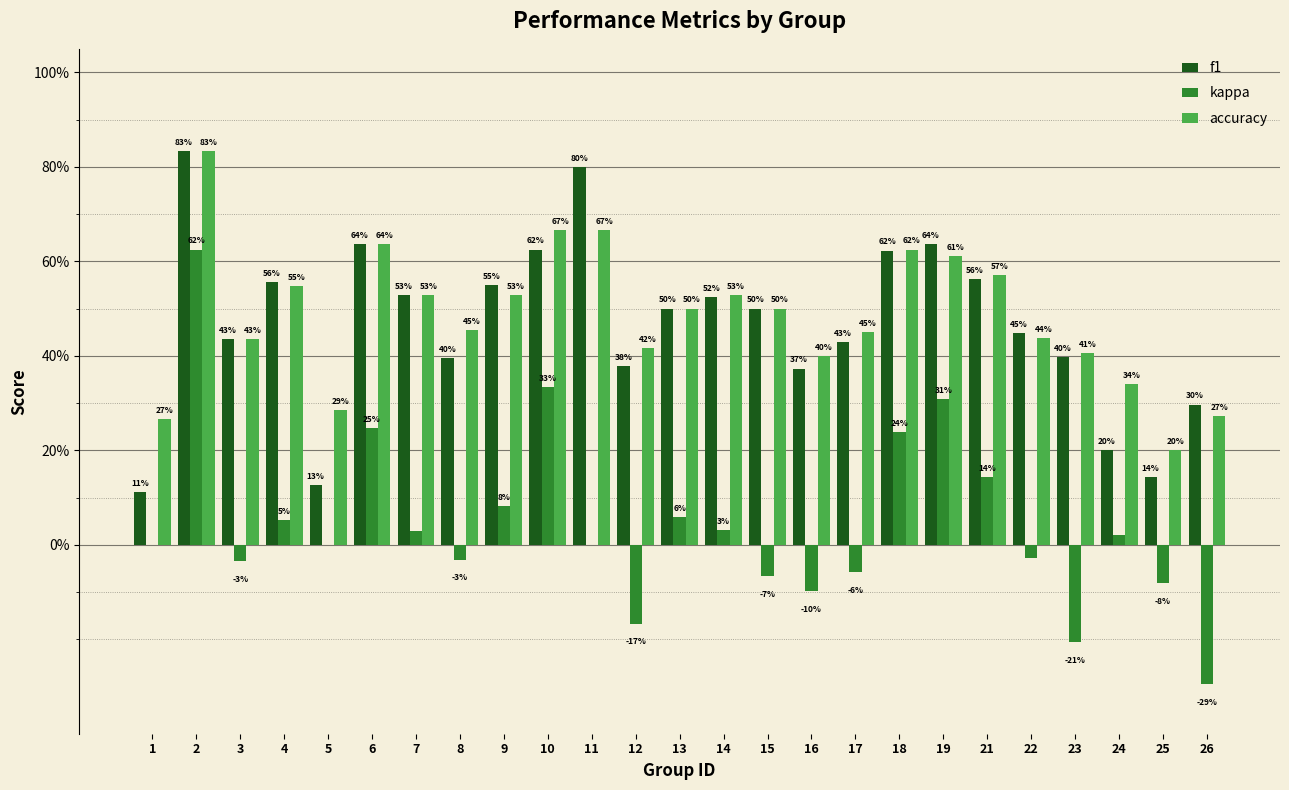

At 2, list the series in order from largest to smallest.

f1, accuracy, kappa